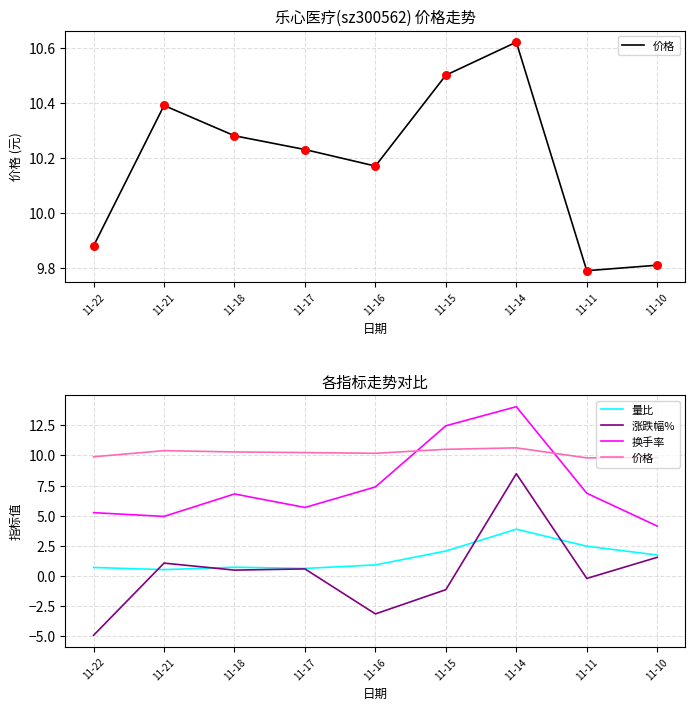

Which series reaches the maximum Y coordinate?

换手率